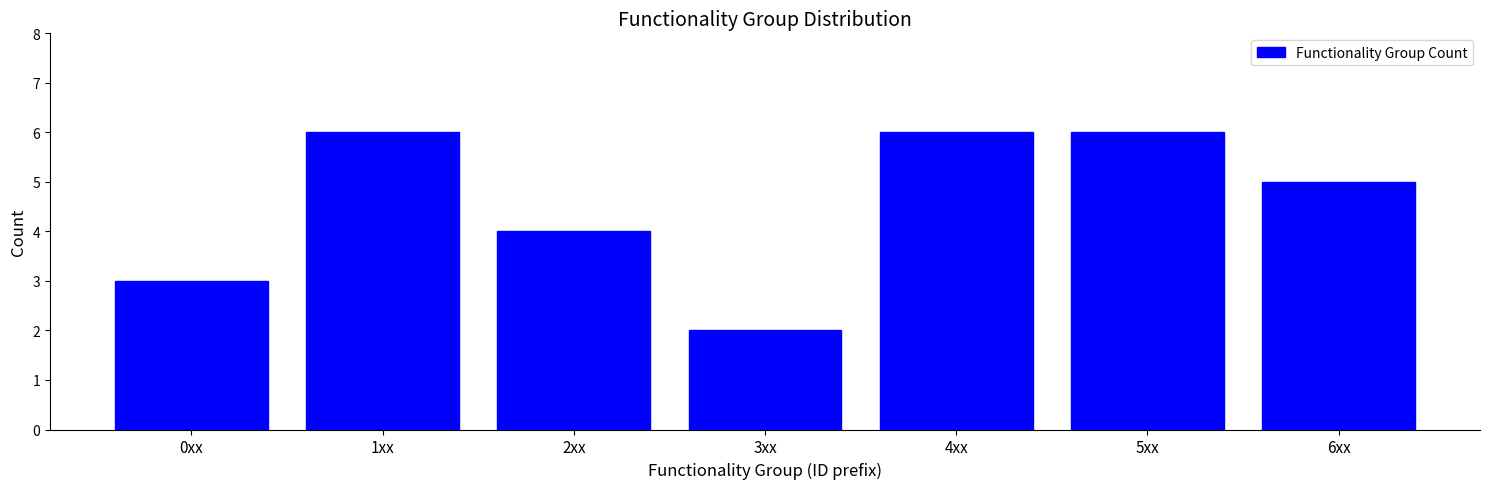

Reading left to right, extract all data points from this chart.

0xx=3	1xx=6	2xx=4	3xx=2	4xx=6	5xx=6	6xx=5